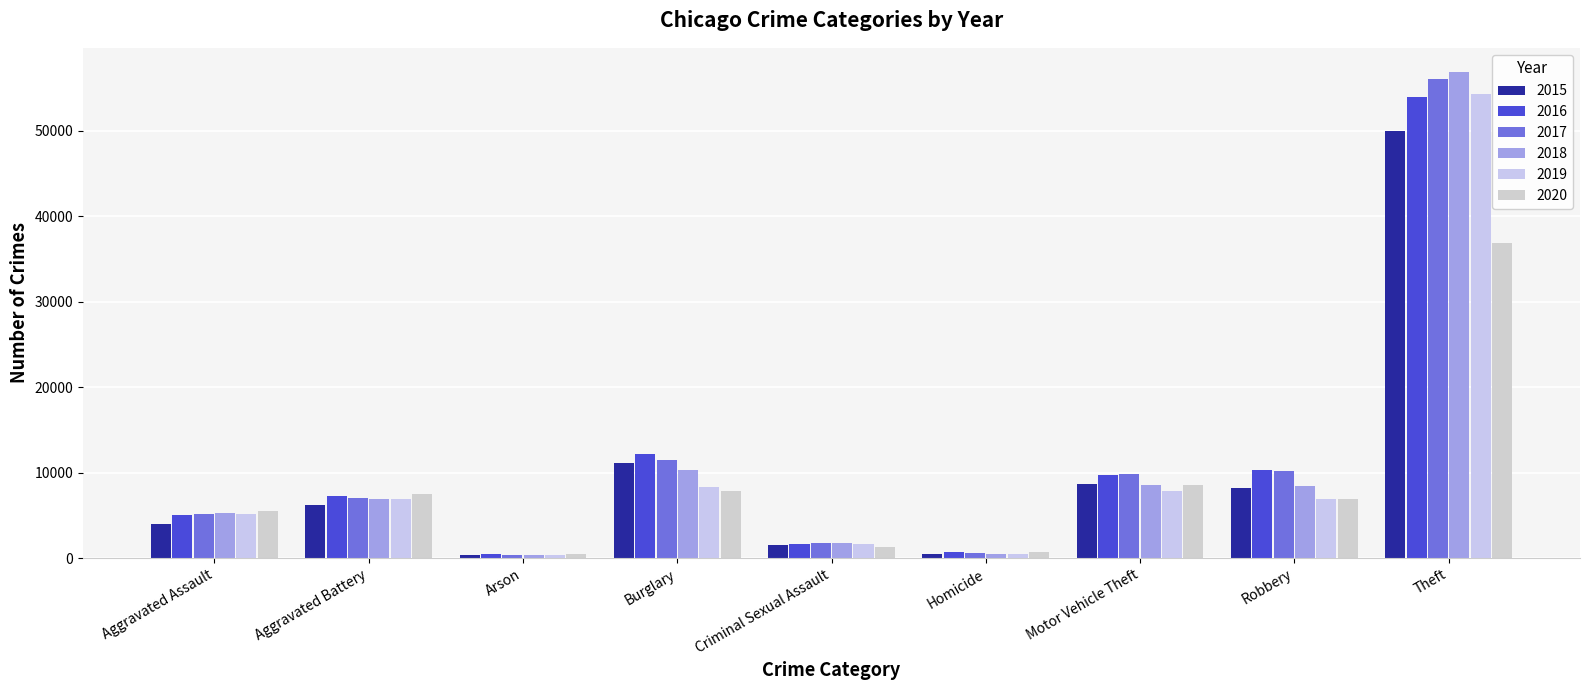

At which category does the chart reach its minimum across all series?

Arson